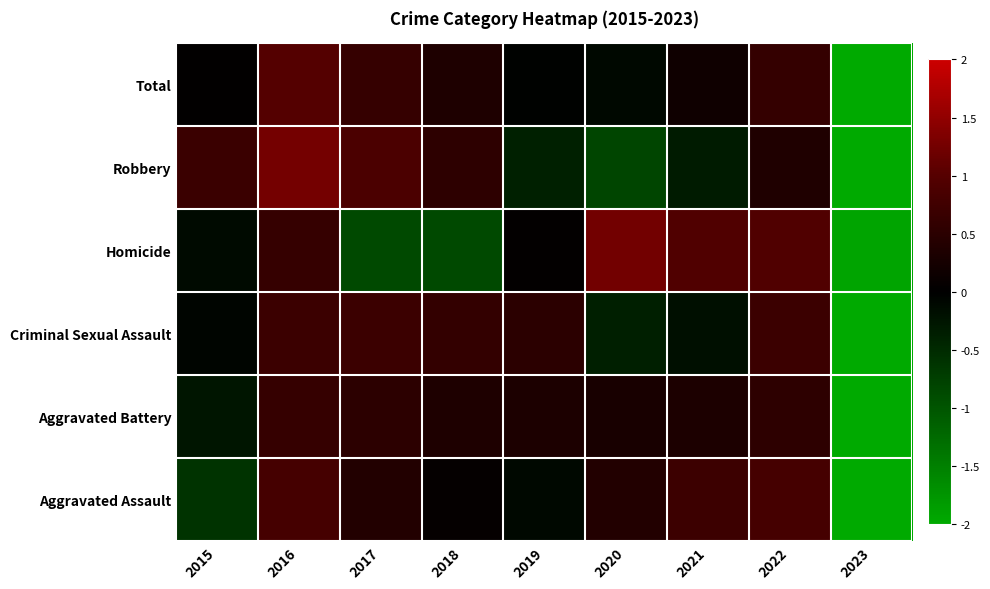

Reading right to left, extract all data points from this chart.

Aggravated Assault: 2023=-2.5	2022=0.8	2021=0.7	2020=0.4	2019=-0.1	2018=0.1	2017=0.4	2016=0.8	2015=-0.6
Aggravated Battery: 2023=-2.7	2022=0.5	2021=0.3	2020=0.3	2019=0.3	2018=0.4	2017=0.5	2016=0.6	2015=-0.3
Criminal Sexual Assault: 2023=-2.6	2022=0.7	2021=-0.2	2020=-0.4	2019=0.5	2018=0.6	2017=0.7	2016=0.7	2015=-0.1
Homicide: 2023=-1.9	2022=0.9	2021=0.9	2020=1.2	2019=0.0	2018=-0.9	2017=-0.9	2016=0.6	2015=-0.1
Robbery: 2023=-2.2	2022=0.4	2021=-0.3	2020=-0.8	2019=-0.4	2018=0.5	2017=0.9	2016=1.3	2015=0.7
Total: 2023=-2.7	2022=0.6	2021=0.2	2020=-0.1	2019=-0.0	2018=0.4	2017=0.6	2016=1.0	2015=0.0